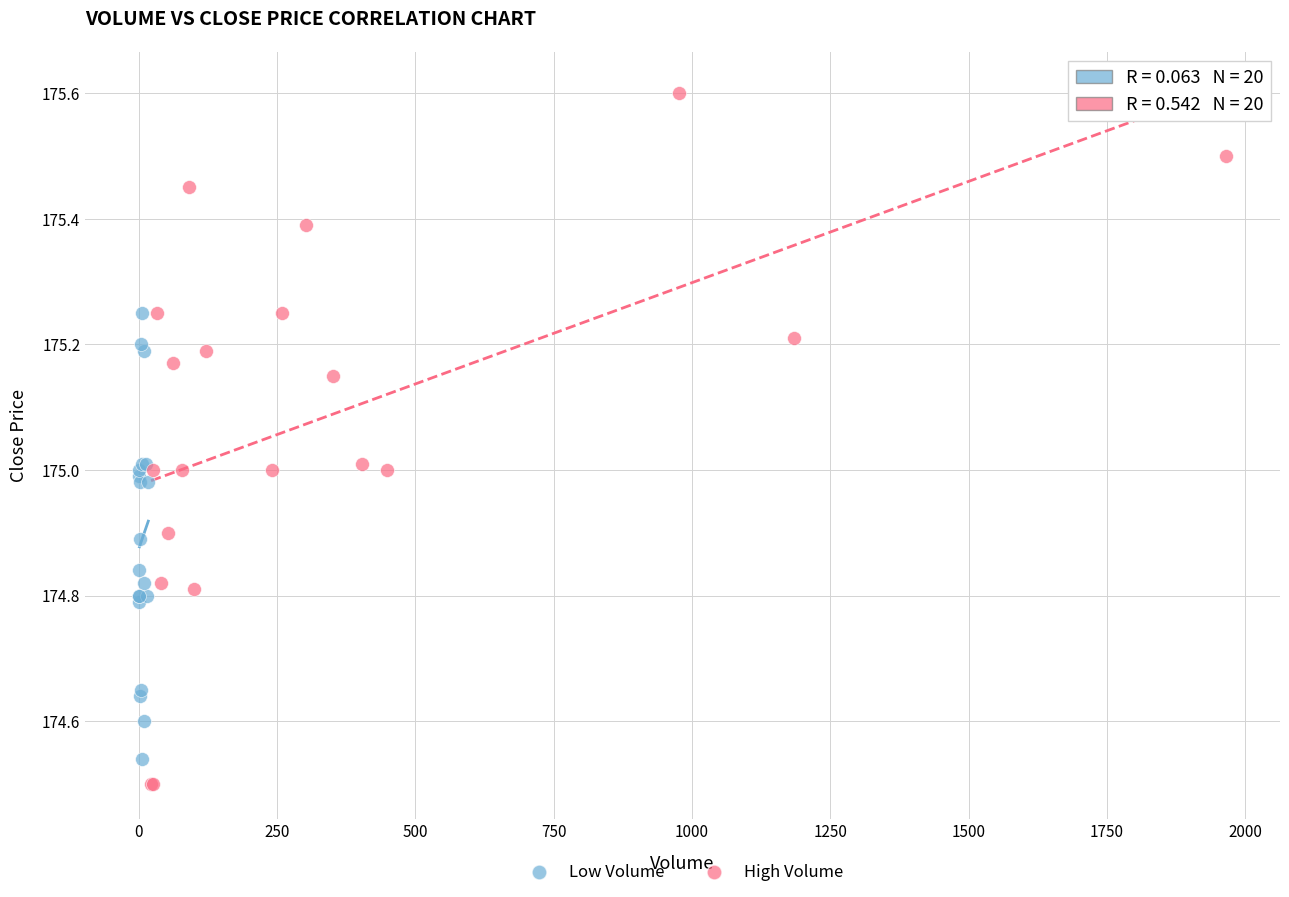

Which series contains the highest Y value?

High Volume